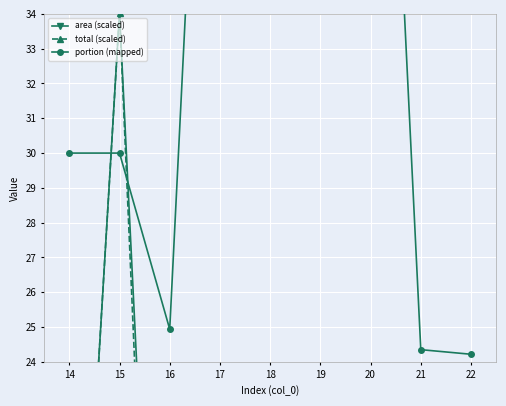

How many data points in area (scaled) are less than 1?

4